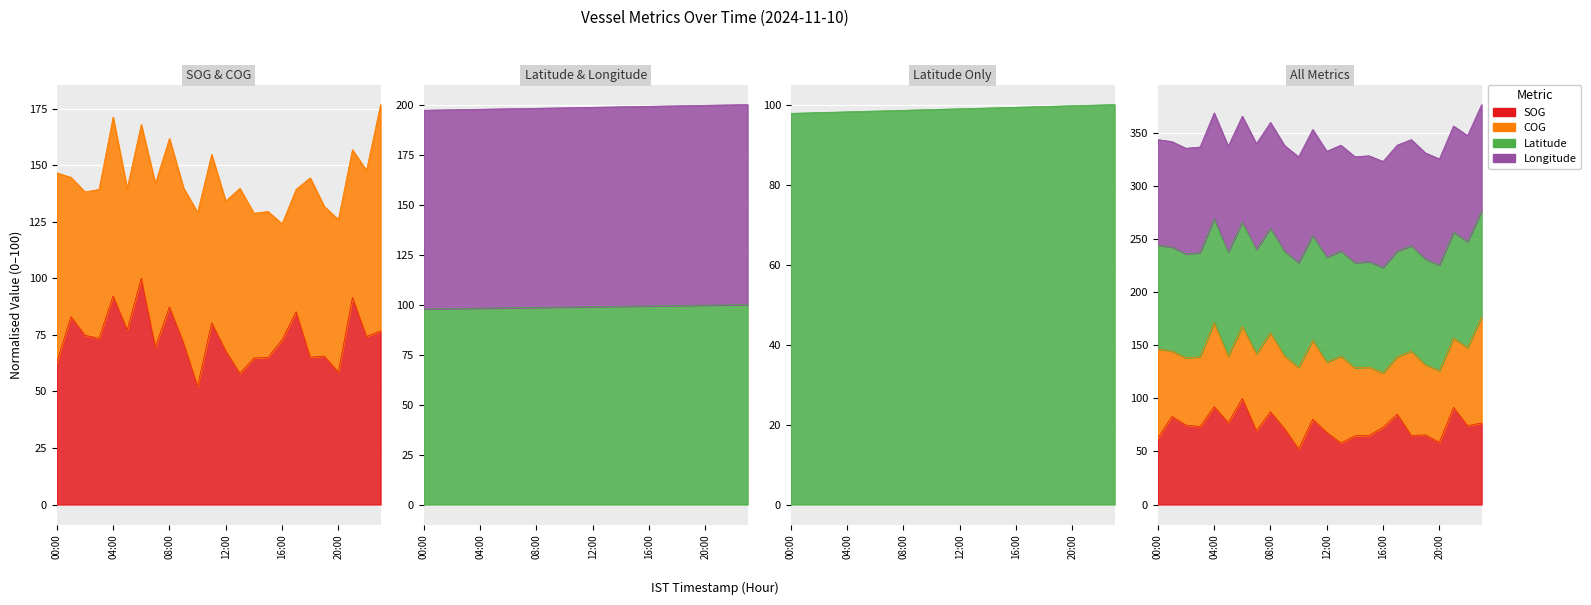

Where does the SOG series first go above 73?

01:00